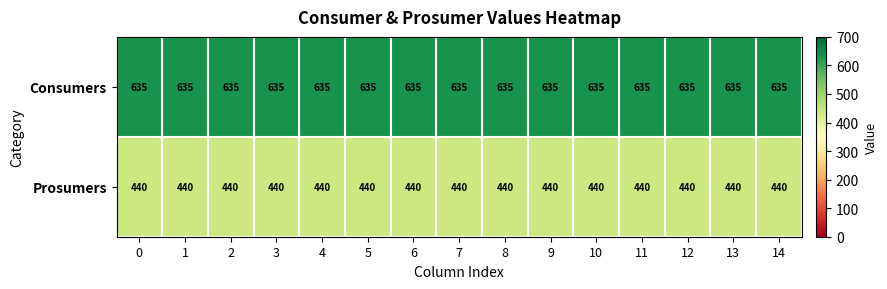

What is the sum of the Prosumers values at 10 and 1?

880